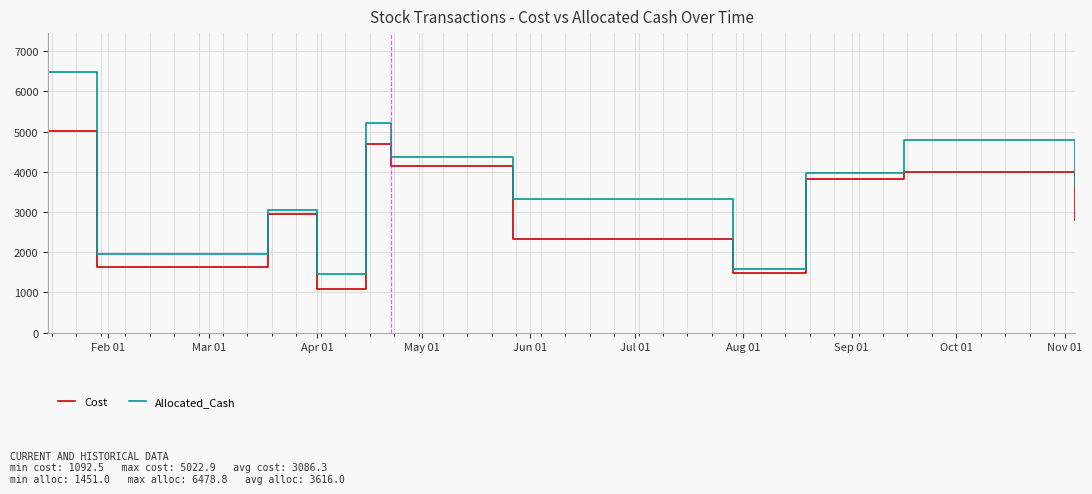

Which series has the widest spread of values?

Allocated_Cash